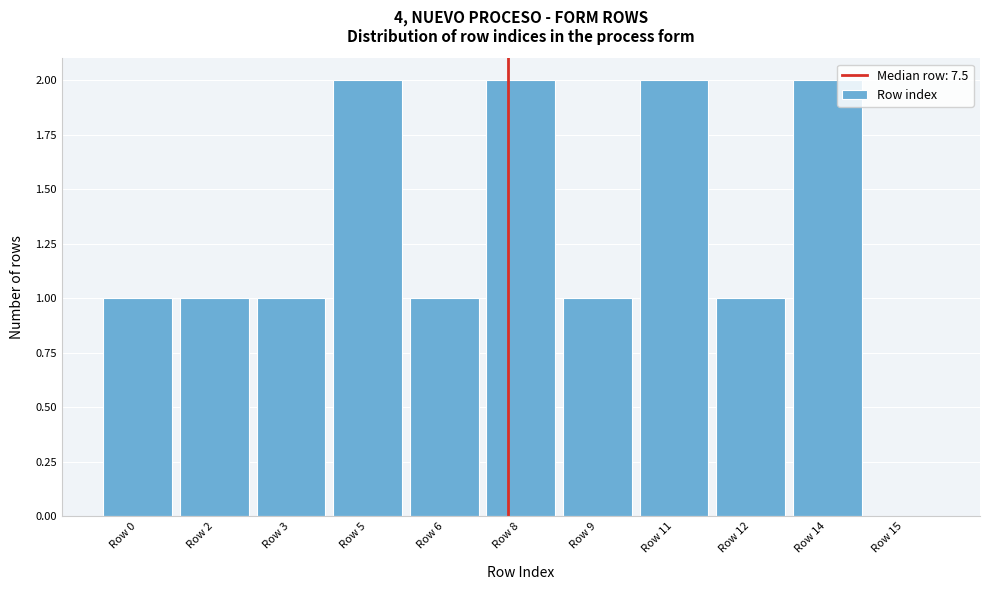

Reading left to right, transcribe all the data shown in this chart.

Row 0=1	Row 2=1	Row 3=1	Row 5=2	Row 6=1	Row 8=2	Row 9=1	Row 11=2	Row 12=1	Row 14=2	Row 15=0